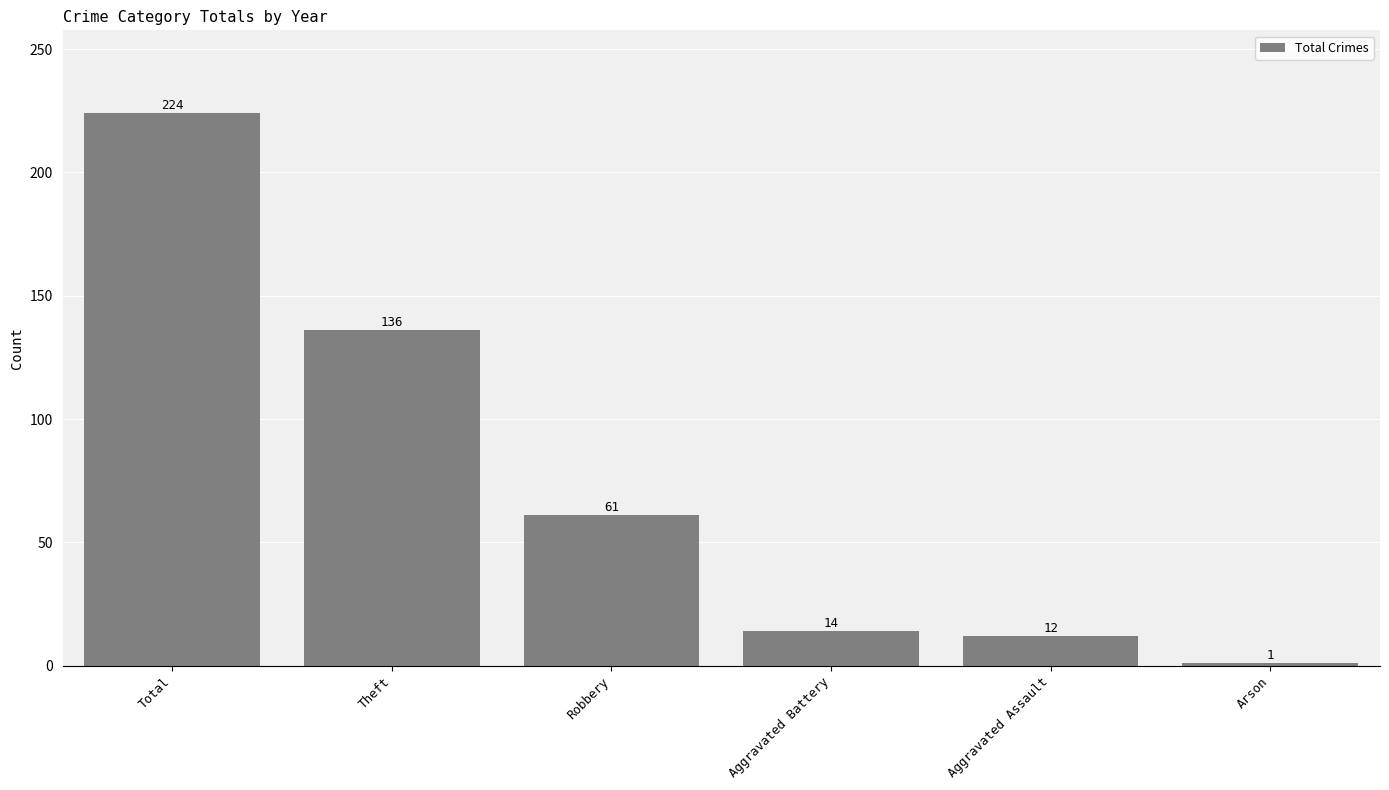

What is the average value?

75